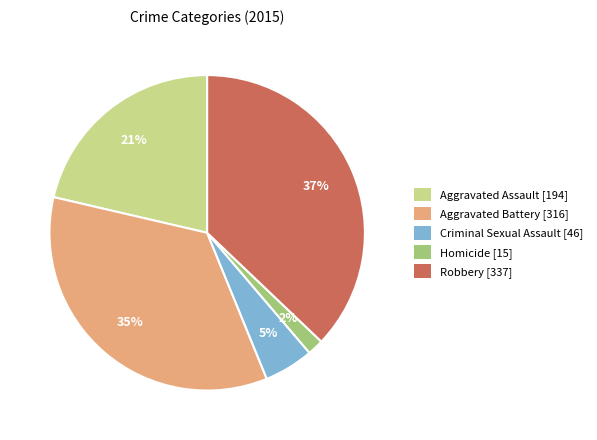

Is there any slice that represents more than half of the pie?

No